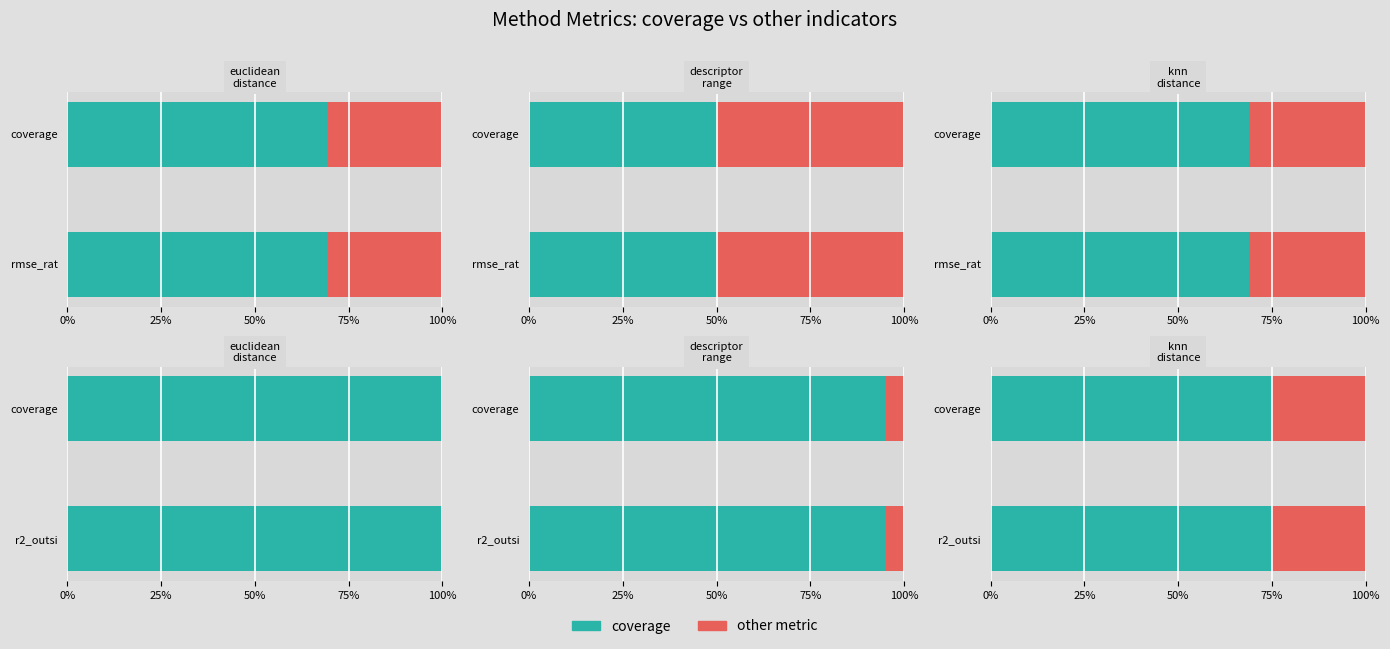

How many values in the r2_outside_ad series exceed 0?

2